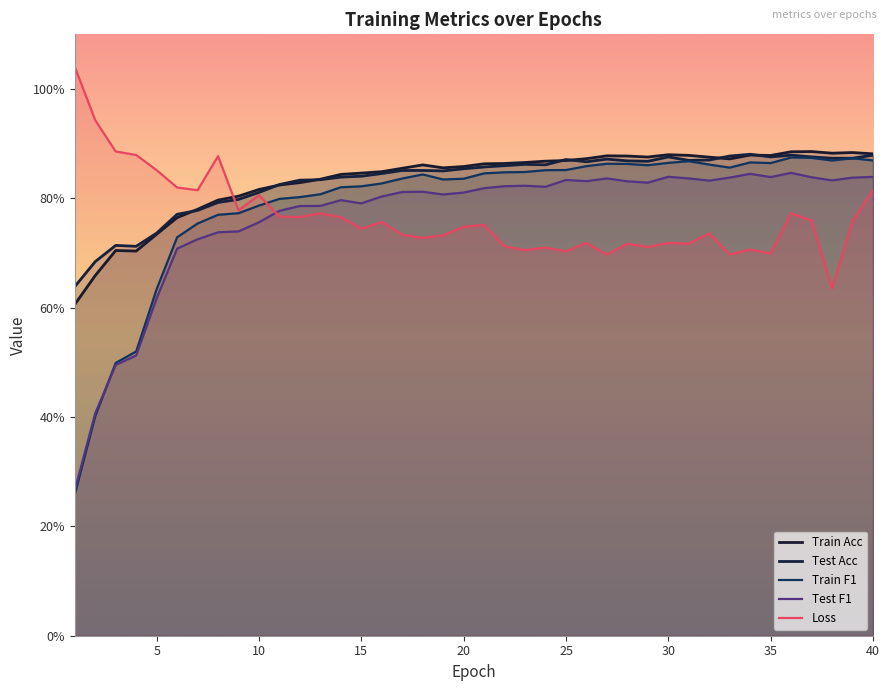

Does the chart have visible grid lines?

No